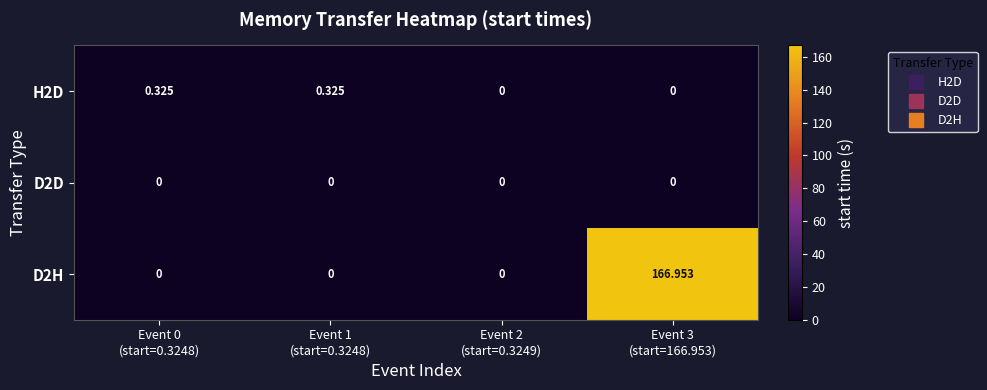

Reading left to right, extract all data points from this chart.

H2D: Event 0
(start=0.3248)=0.3	Event 1
(start=0.3248)=0.3	Event 2
(start=0.3249)=0.0	Event 3
(start=166.953)=0.0
D2D: Event 0
(start=0.3248)=0.0	Event 1
(start=0.3248)=0.0	Event 2
(start=0.3249)=0.0	Event 3
(start=166.953)=0.0
D2H: Event 0
(start=0.3248)=0.0	Event 1
(start=0.3248)=0.0	Event 2
(start=0.3249)=0.0	Event 3
(start=166.953)=167.0